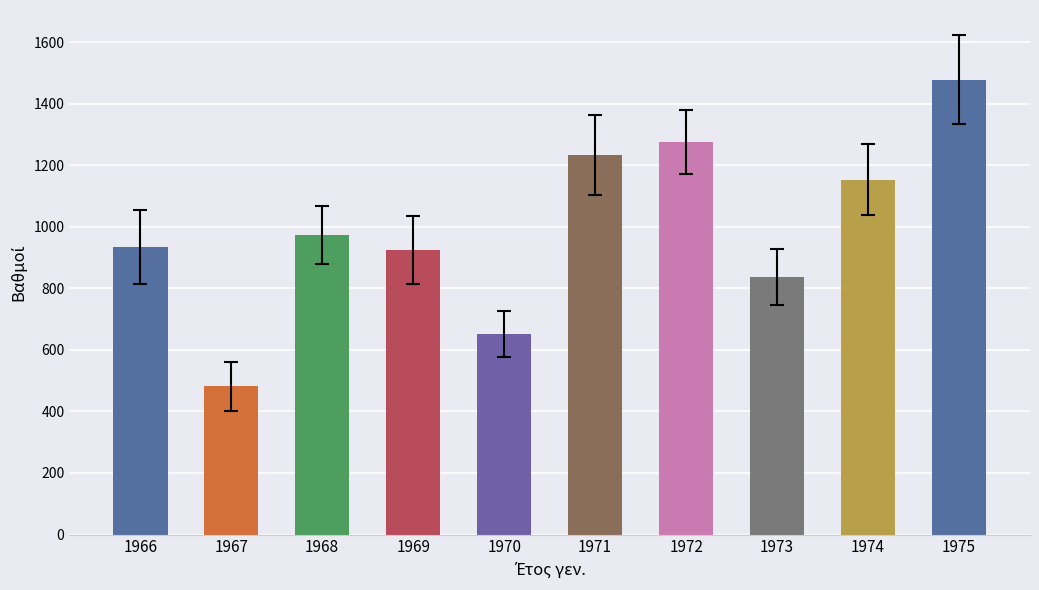

What is the difference between the maximum and minimum values?

996.4